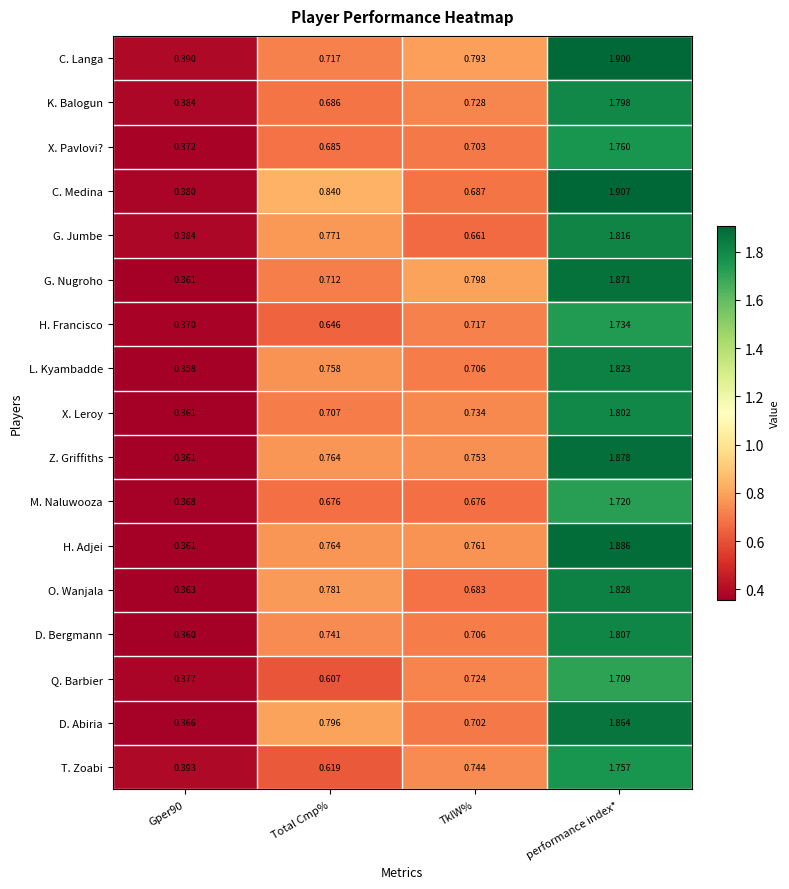

What is the total value across all series at Gper90?

6.3